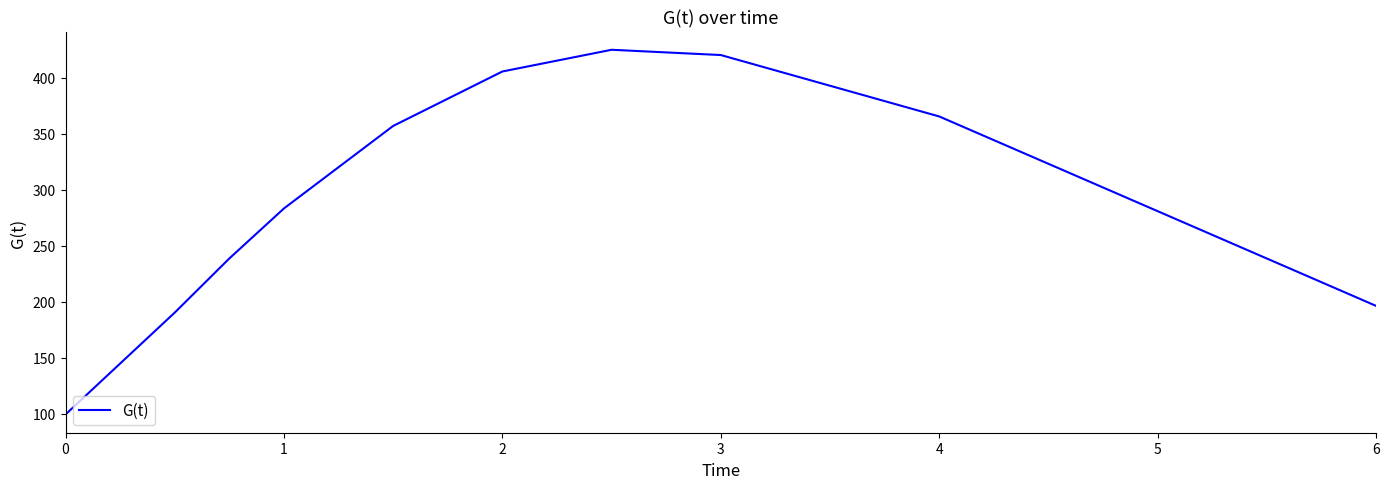

What is the difference between the maximum and minimum values?

325.2